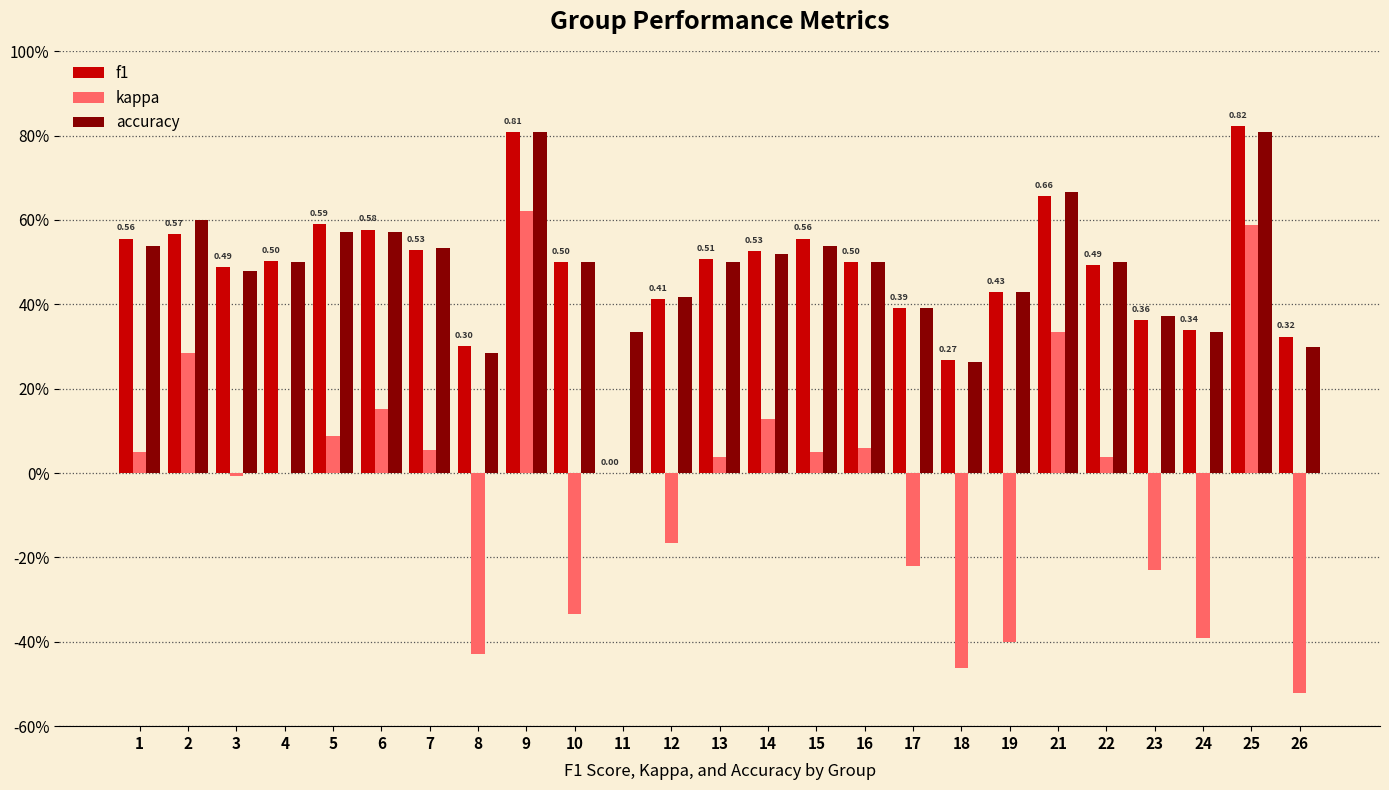

Rank the series by their maximum value, from lowest to highest.

kappa, accuracy, f1